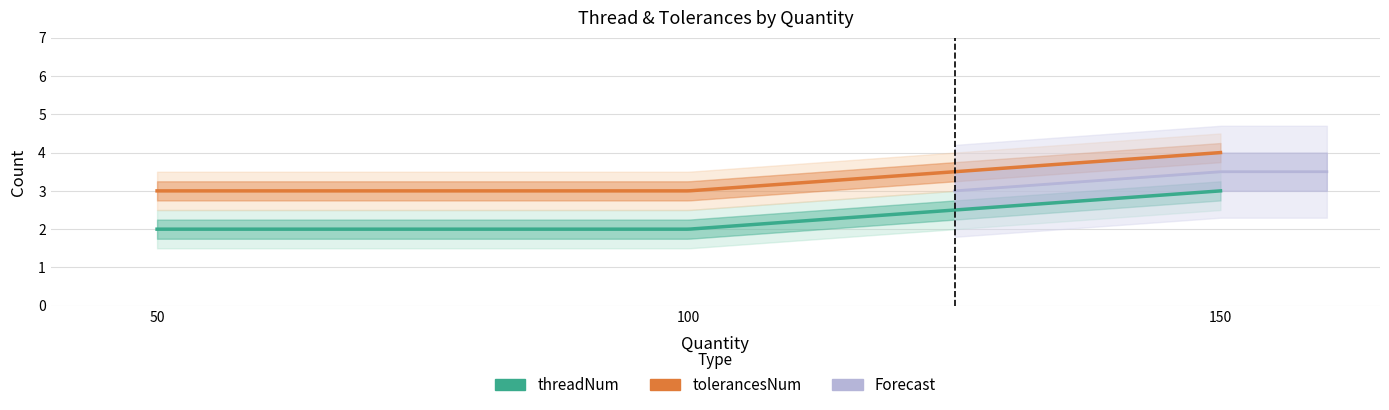

Rank the categories by threadNum value from lowest to highest.

50, 100, 150